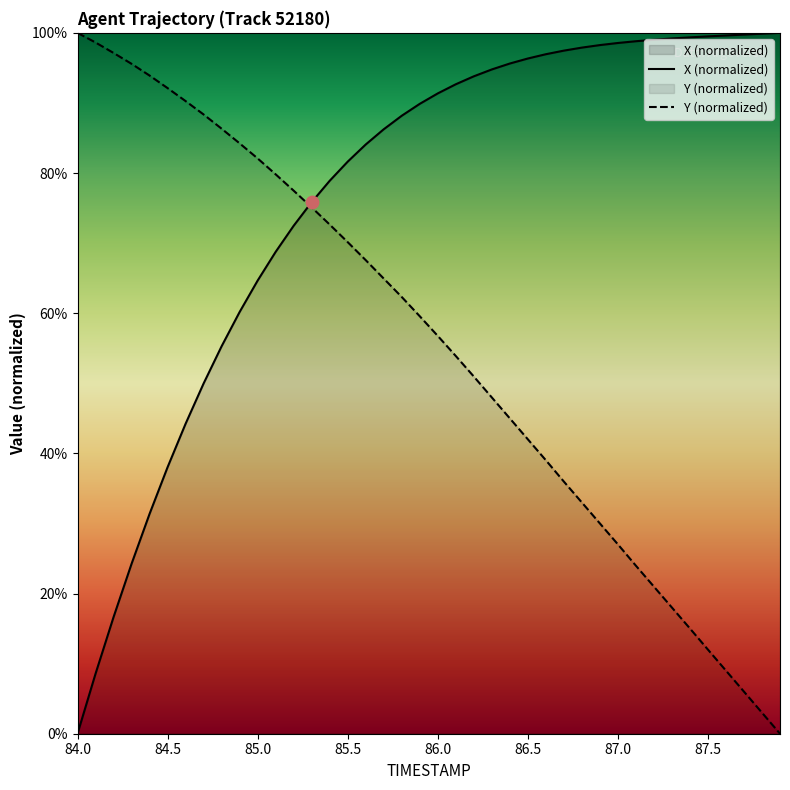

Which series has the largest total across all categories?

X (normalized)